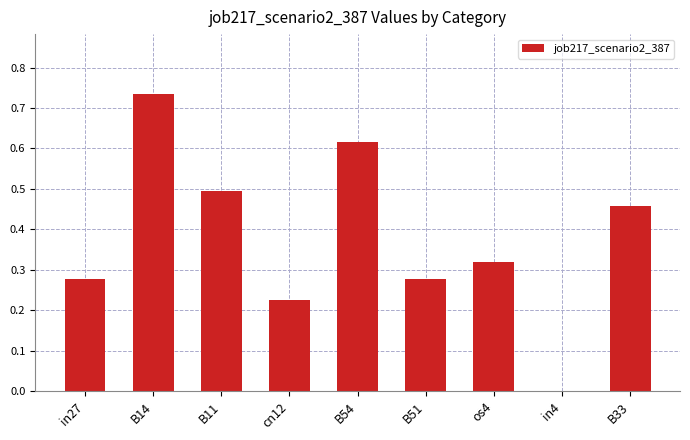

How many values are between 0 and 1?

9